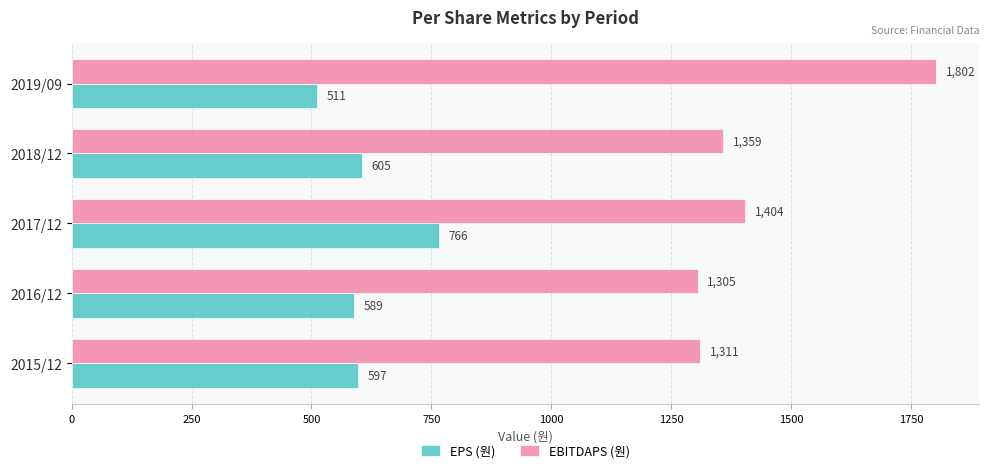

What is the sum of all EBITDAPS (원) values?

7181